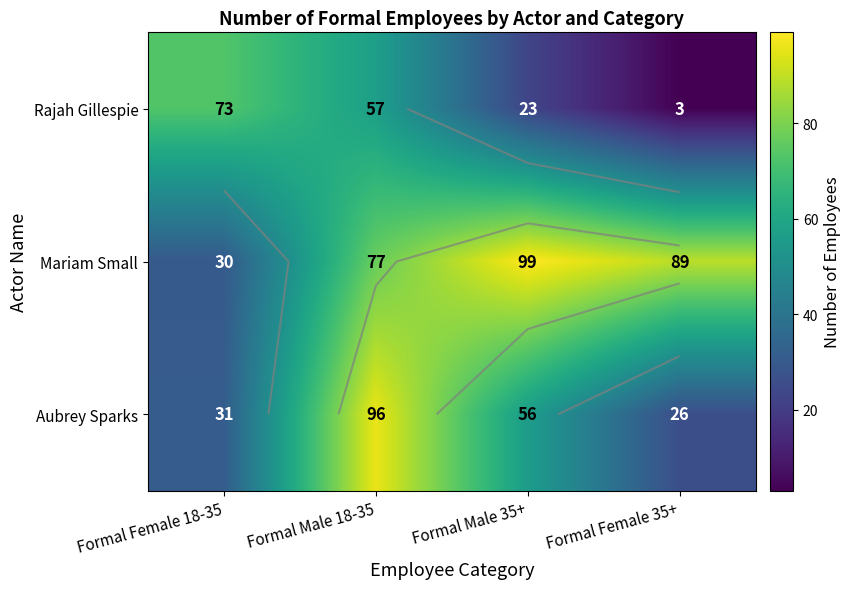

What is the minimum value shown in the chart?

3